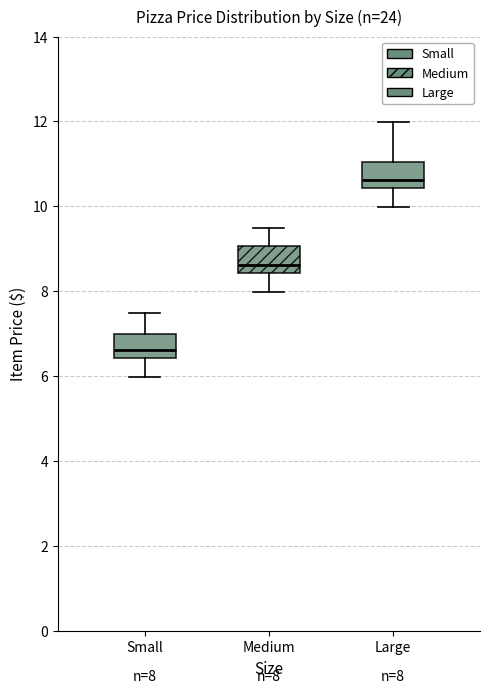

Which box's median line is the lowest?

Small